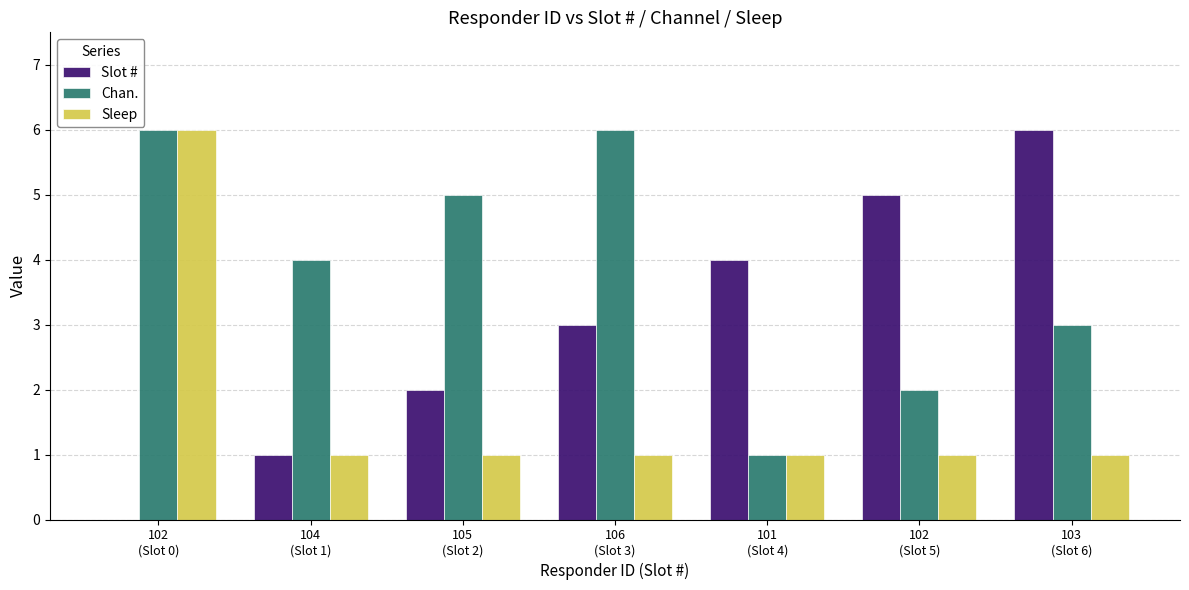

How many data points does each series have?

7